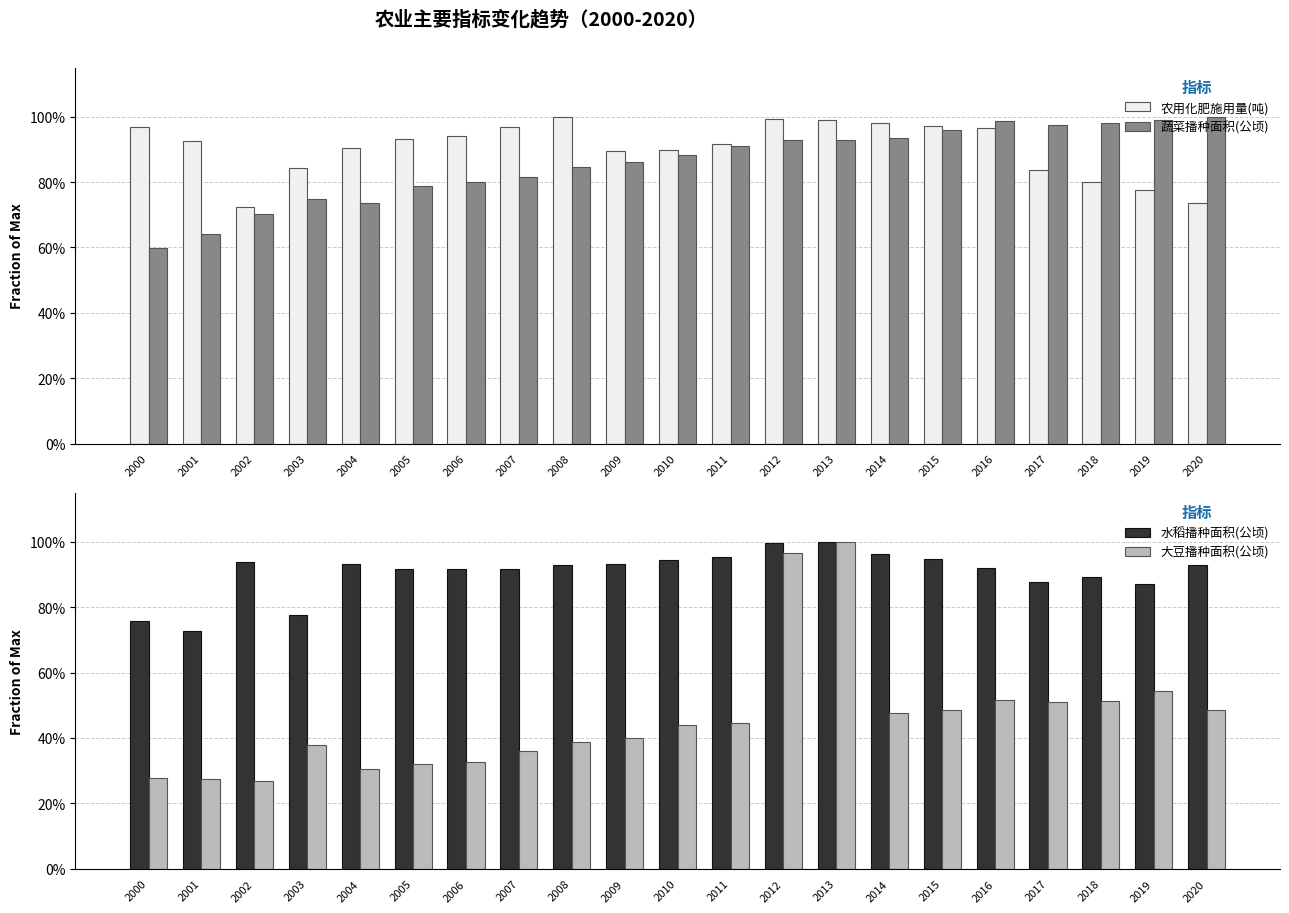

What is the total value across all series at 2015?

3.4